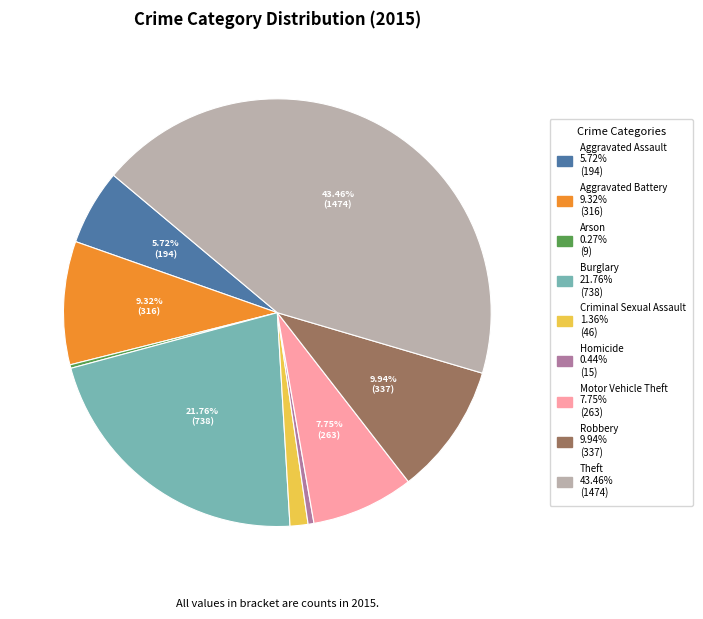

What is the largest slice in the pie chart?

Theft